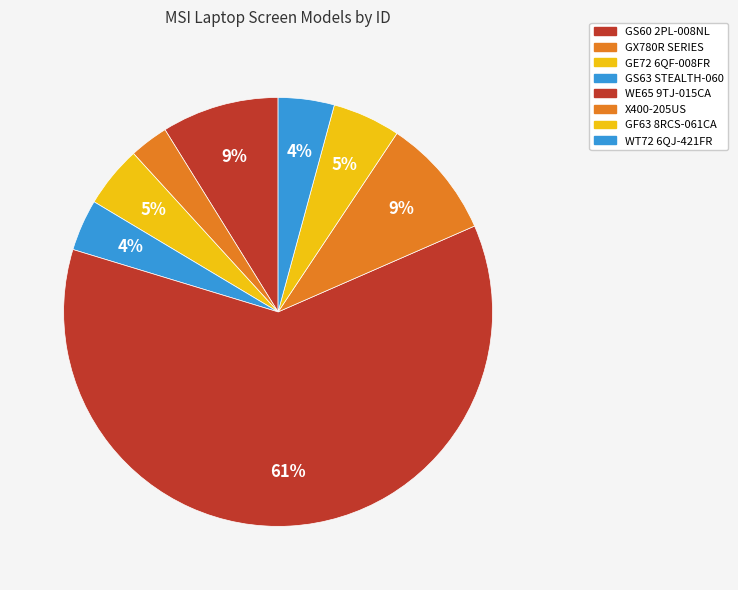

True or false: GE72 6QF-008FR accounts for 1% of the total.

False